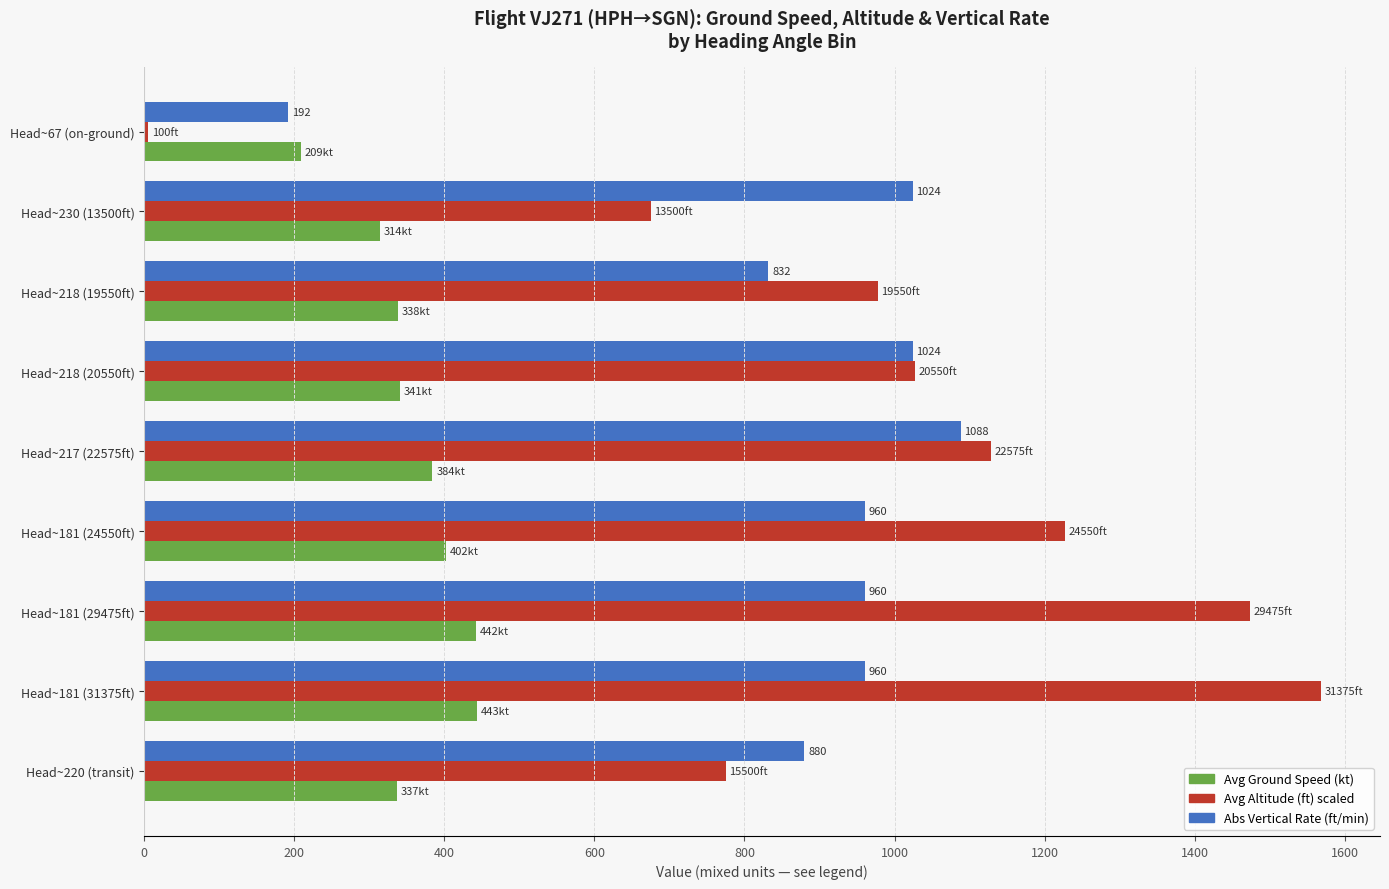

At which category does the chart reach its peak across all series?

Head~181 (31375ft)